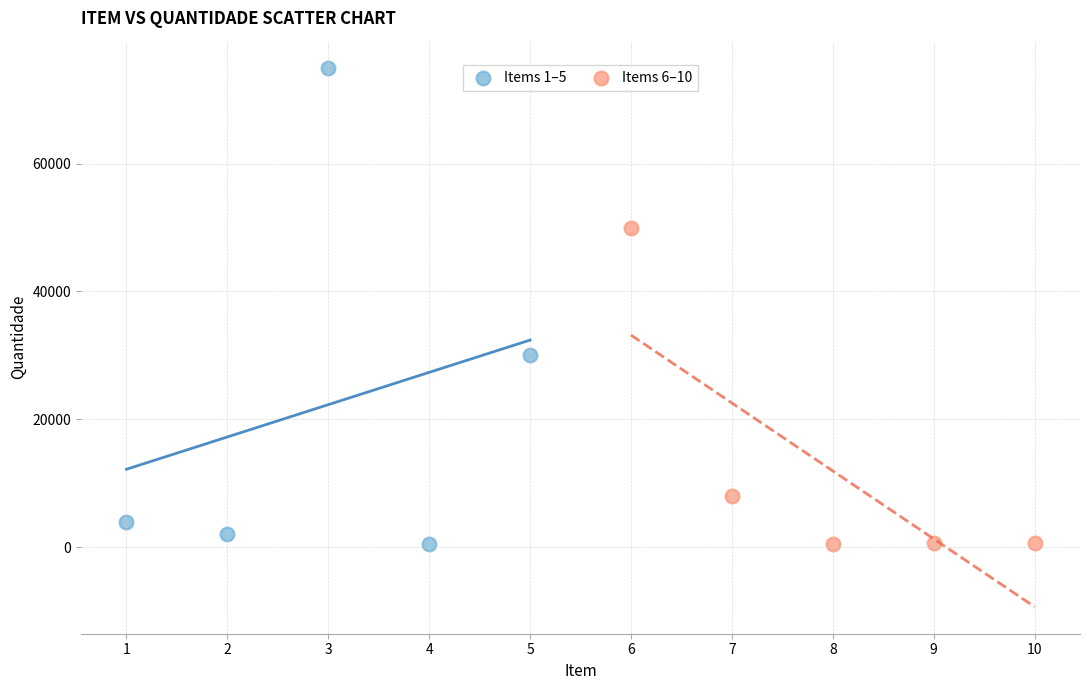

Which series has the widest spread of Y values?

Items 1–5